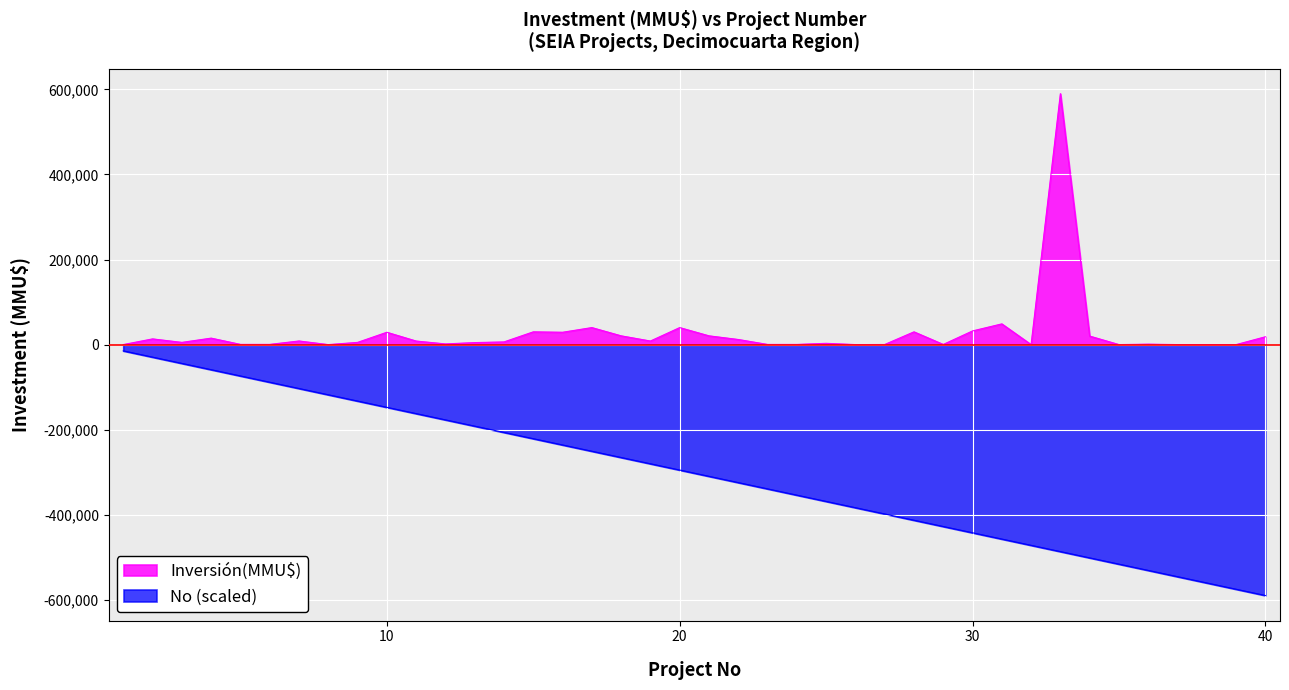

True or false: Inversión(MMU$) and No intersect in this chart.

False